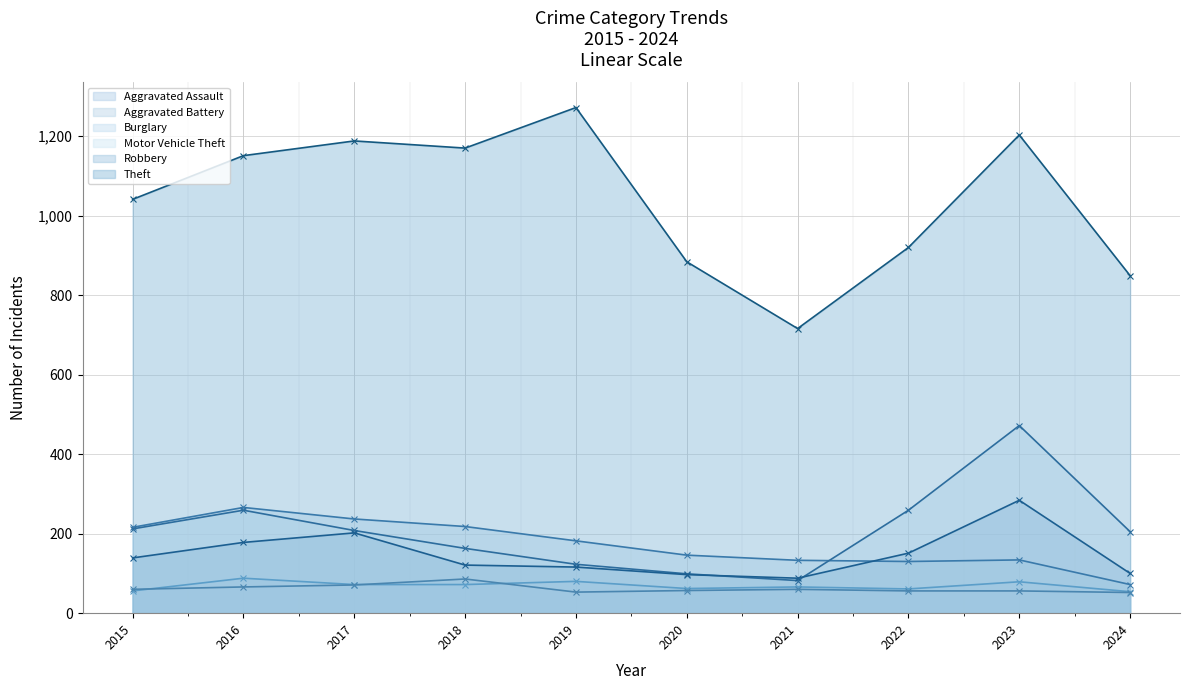

True or false: Theft (line) has more than 2 interior local peaks.

True